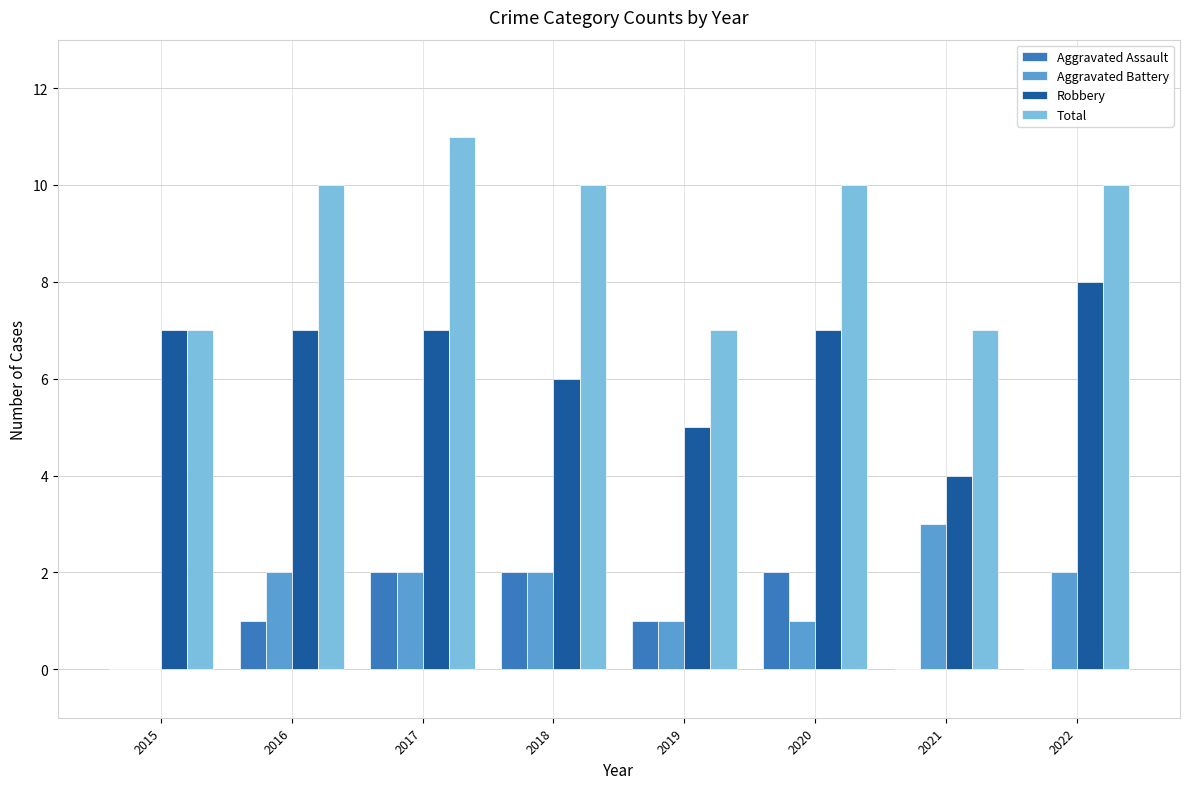

What is the total value across all series at 2022?

20